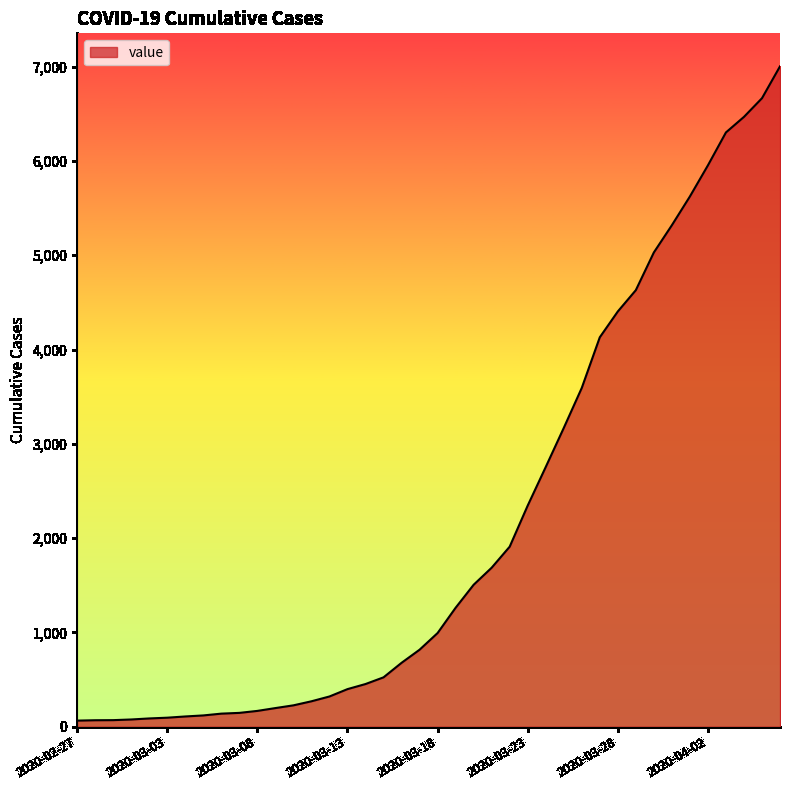

What is the difference between the maximum and minimum values?

6940